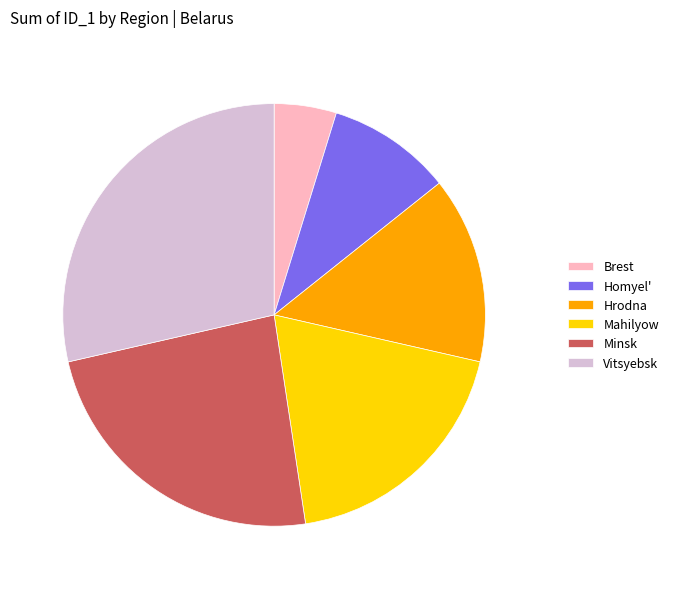

Between Vitsyebsk and Mahilyow, which is larger?

Vitsyebsk